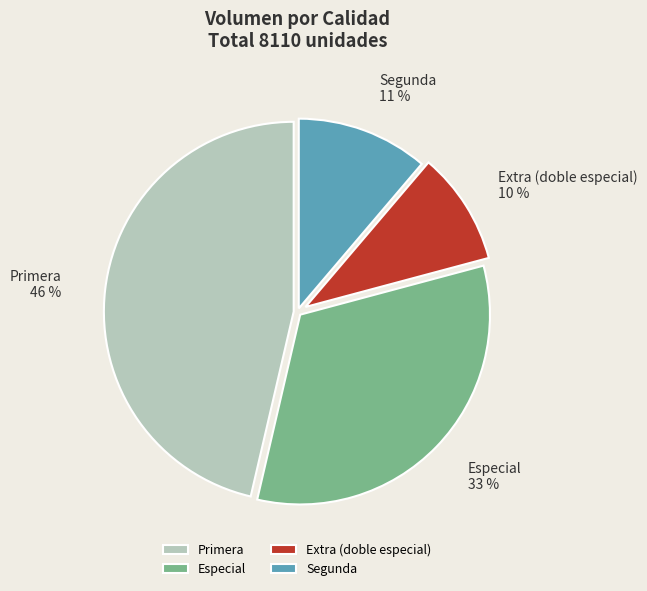

To the nearest percent, what percentage of the pie is Segunda?

11%